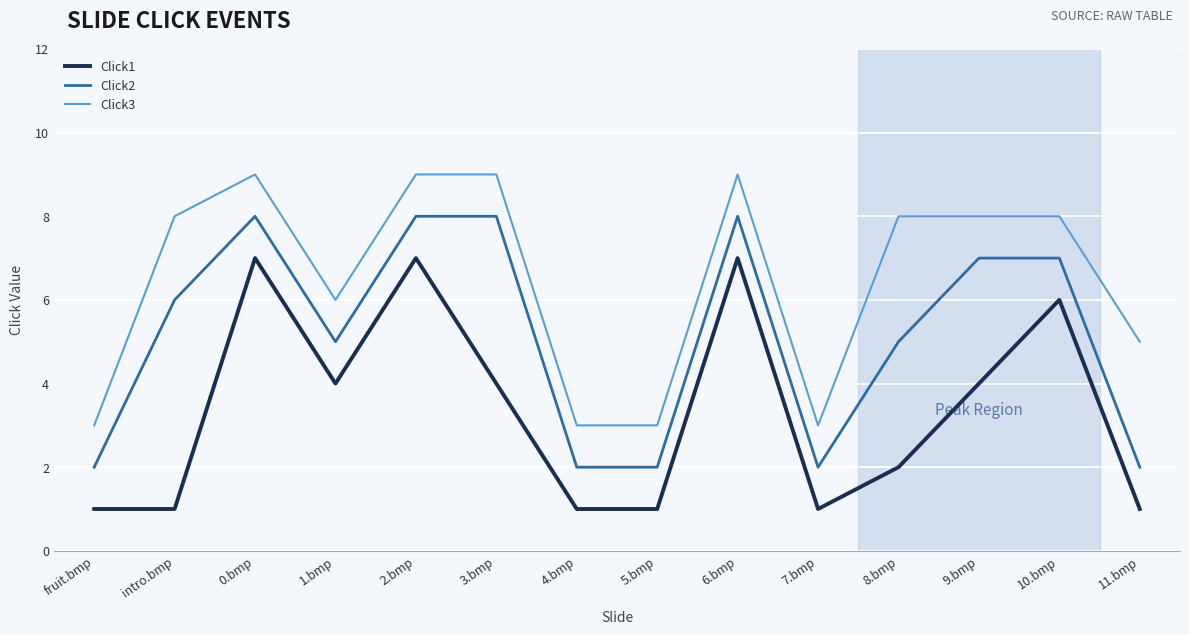

Reading left to right, what are all the values shown in this chart?

Click1: 1	1	7	4	7	4	1	1	7	1	2	4	6	1
Click2: 2	6	8	5	8	8	2	2	8	2	5	7	7	2
Click3: 3	8	9	6	9	9	3	3	9	3	8	8	8	5